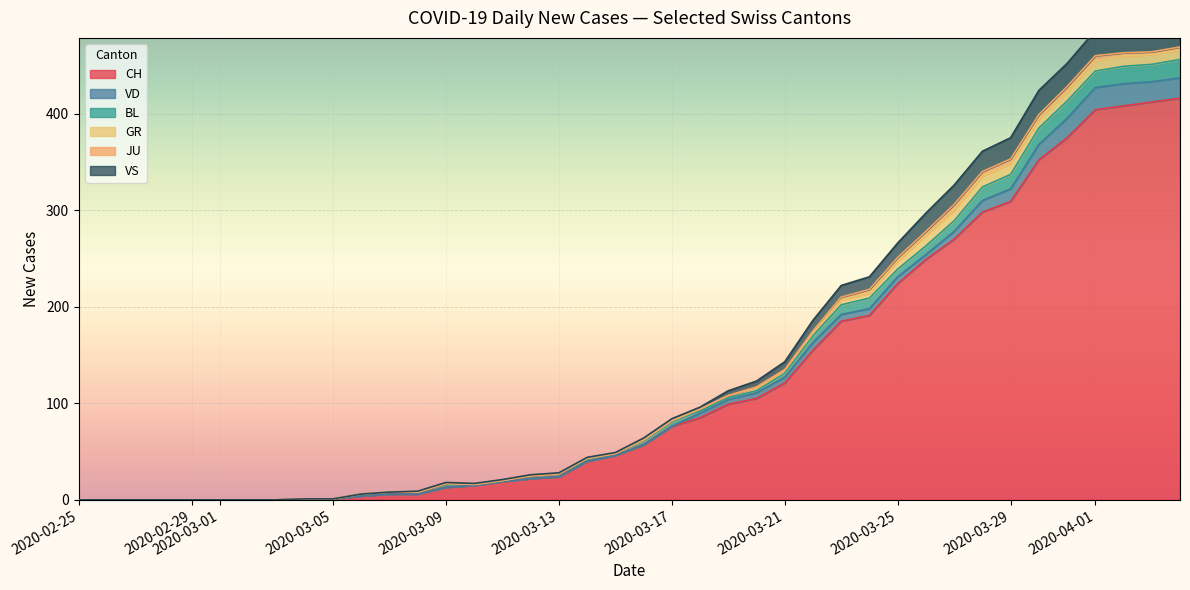

At how many categories does at least one series exceed 248?

10